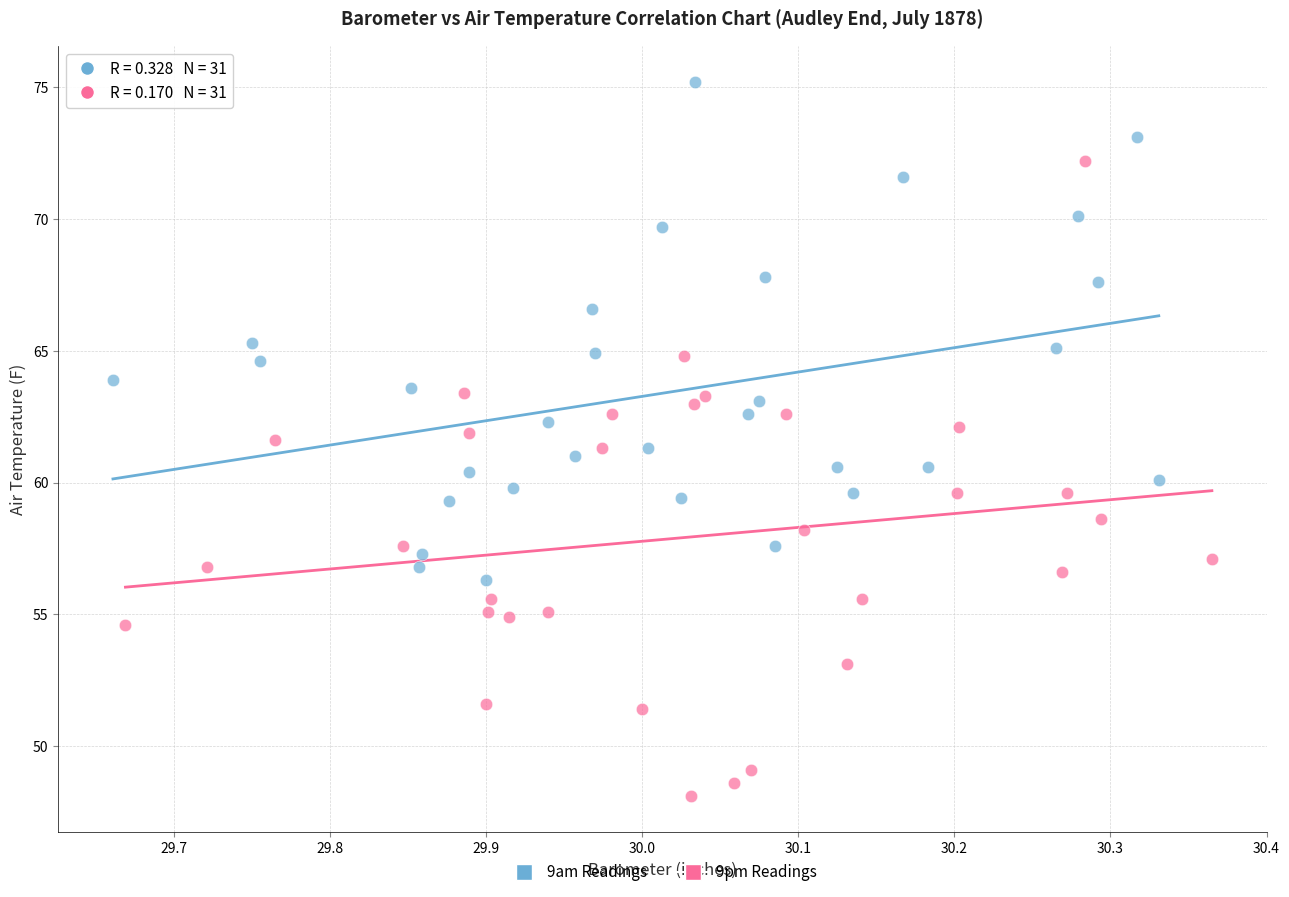

Which series reaches the minimum Y coordinate?

9pm Readings